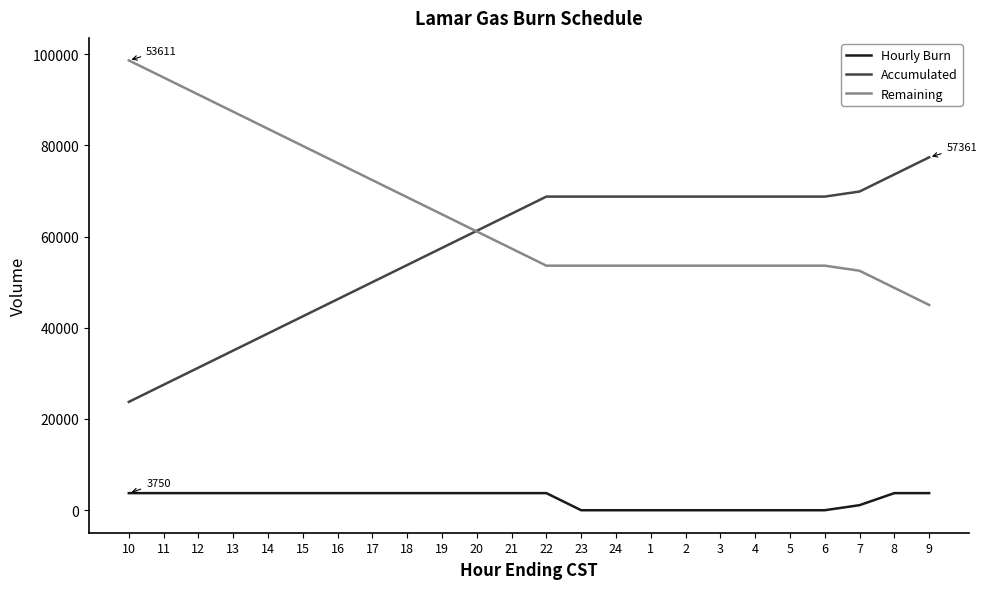

How many series are shown in this chart?

3